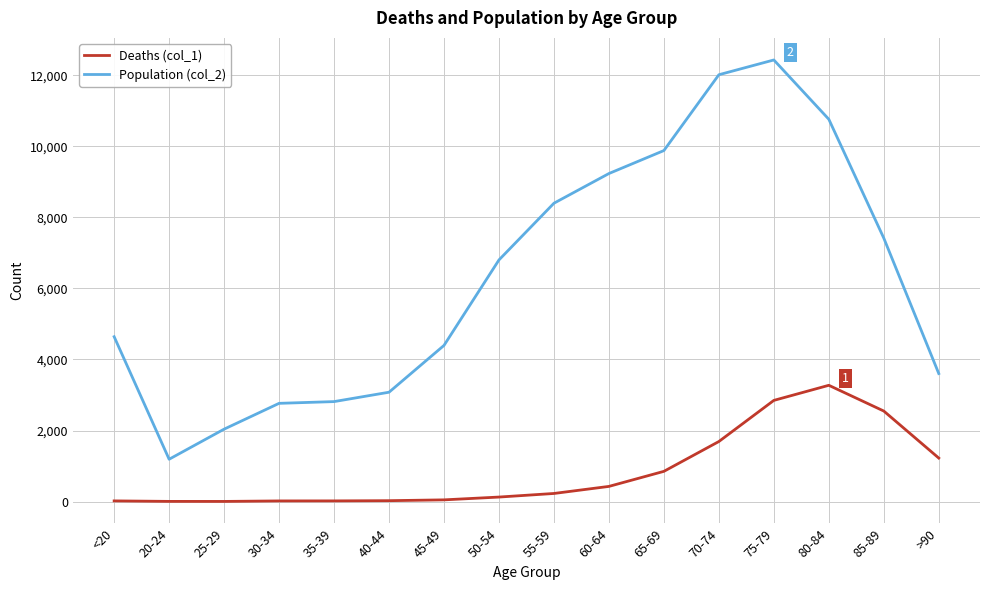

What is the maximum value shown in the chart?

12434